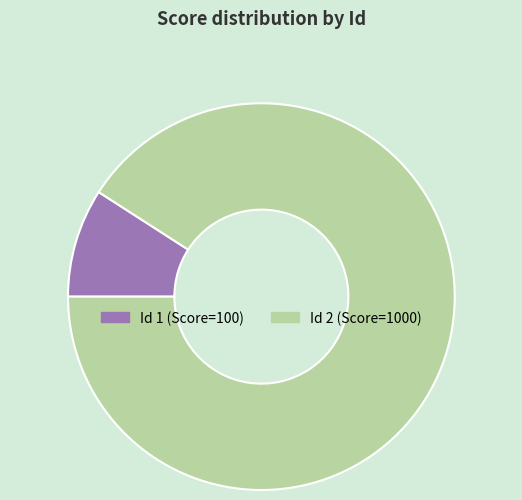

Is there any slice that represents more than half of the pie?

Yes